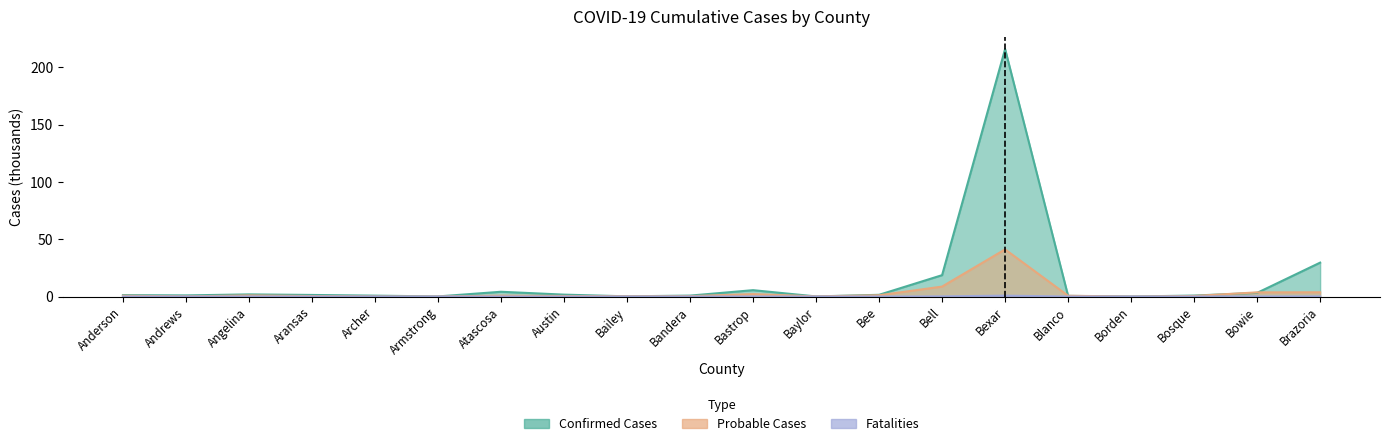

At which category is the sum across all series the highest?

Bexar